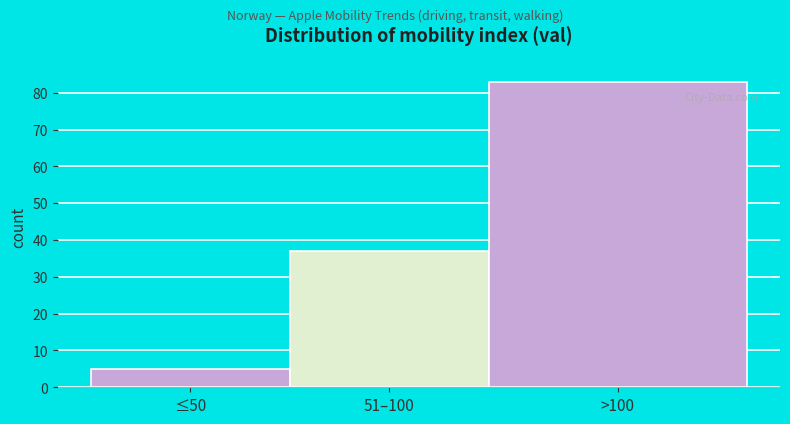

Reading left to right, transcribe all the data shown in this chart.

5	37	83